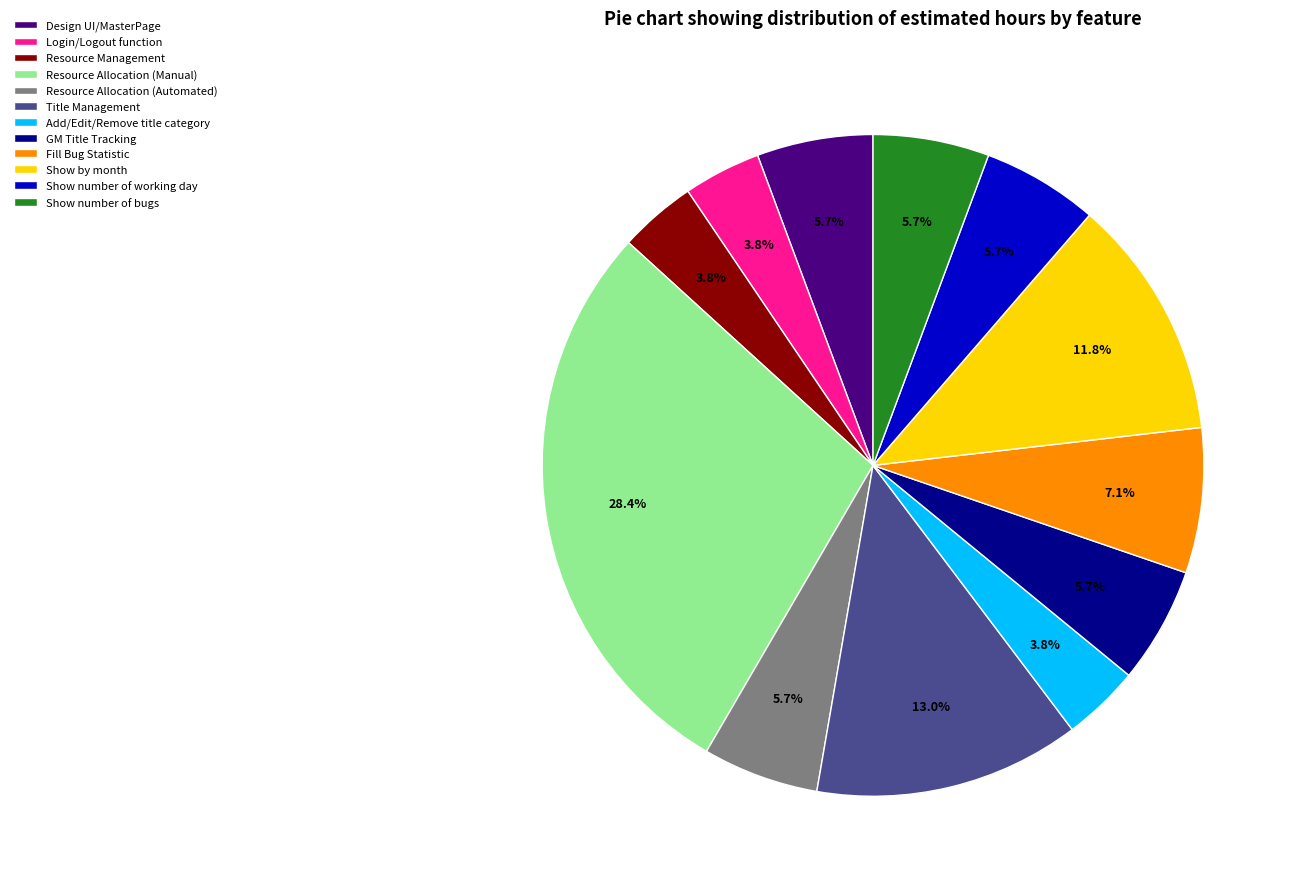

Is Login/Logout function the majority of the pie?

No